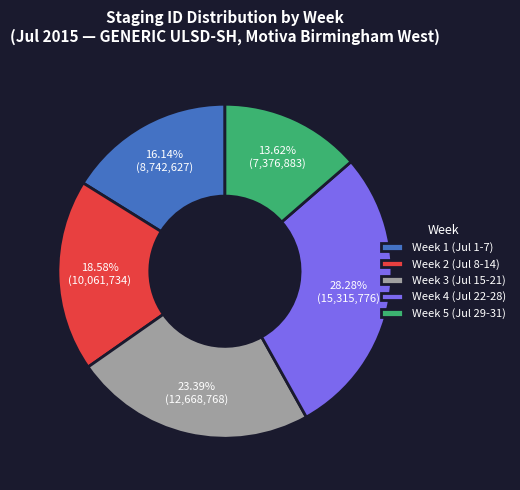

Does any single category account for the majority?

No